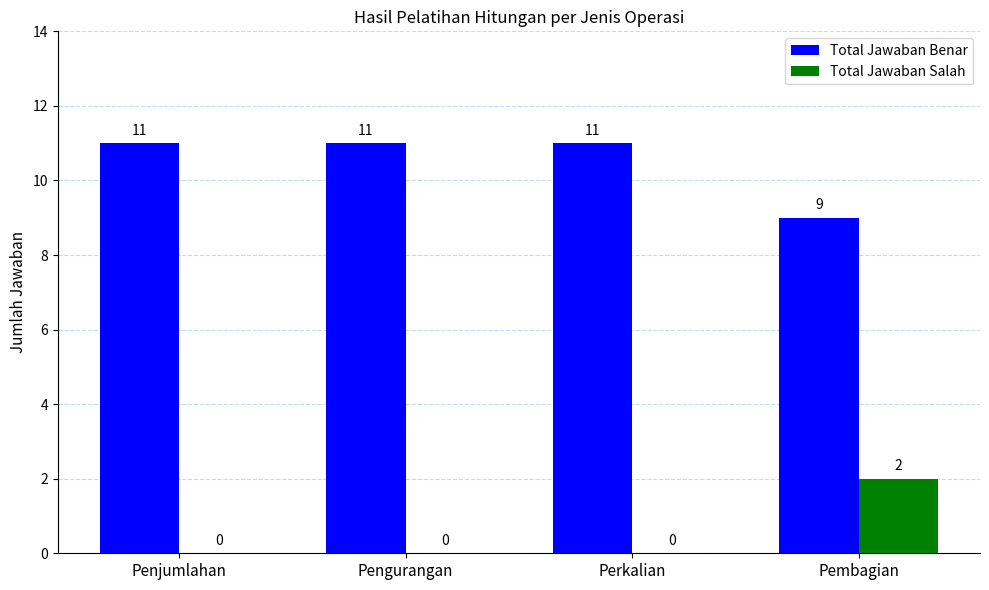

Reading left to right, extract all data points from this chart.

Total Jawaban Benar: Penjumlahan=11	Pengurangan=11	Perkalian=11	Pembagian=9
Total Jawaban Salah: Penjumlahan=0	Pengurangan=0	Perkalian=0	Pembagian=2